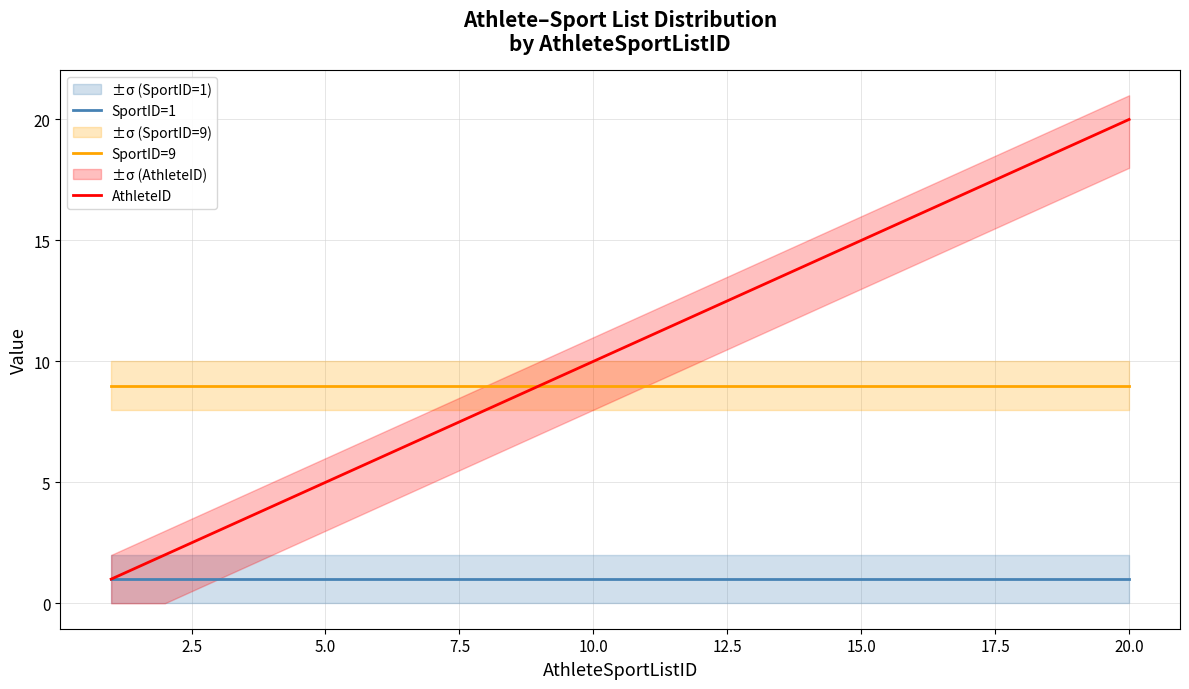

The value of SportID=1 at 10.0 is 1. True or false?

True